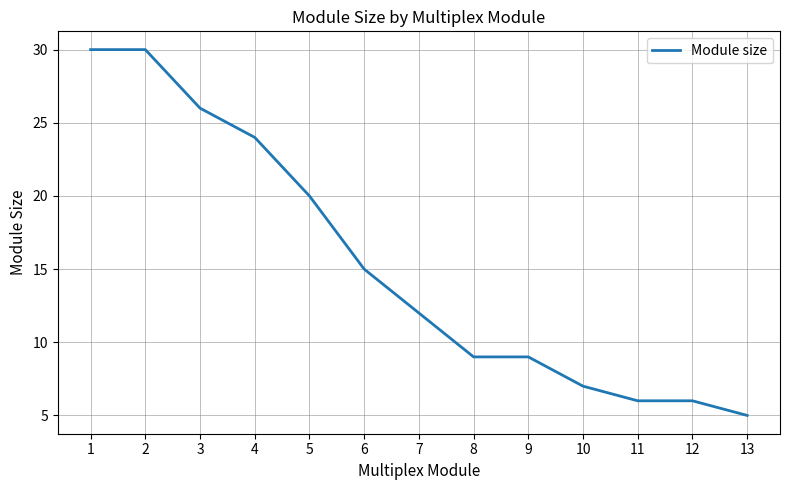

How many lines are shown in the chart?

1